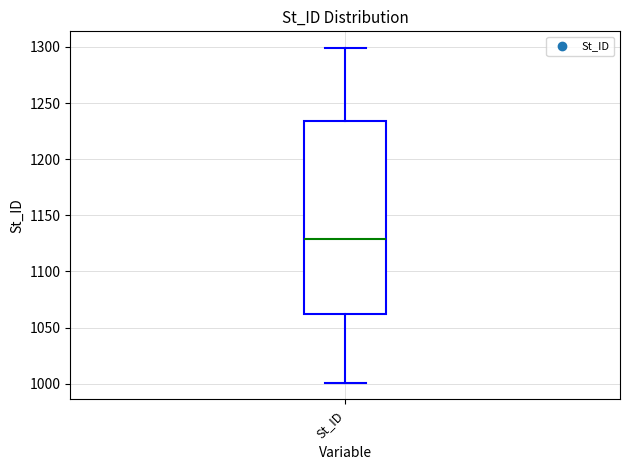

Read this box plot against the y-axis: the position of the median line, the range covered by the box, and the ends of both whiskers. The values are not printed on the chart, so give them approximately, as read against the axis.

median 1130, box 1065 to 1235, whiskers 1000 to 1300